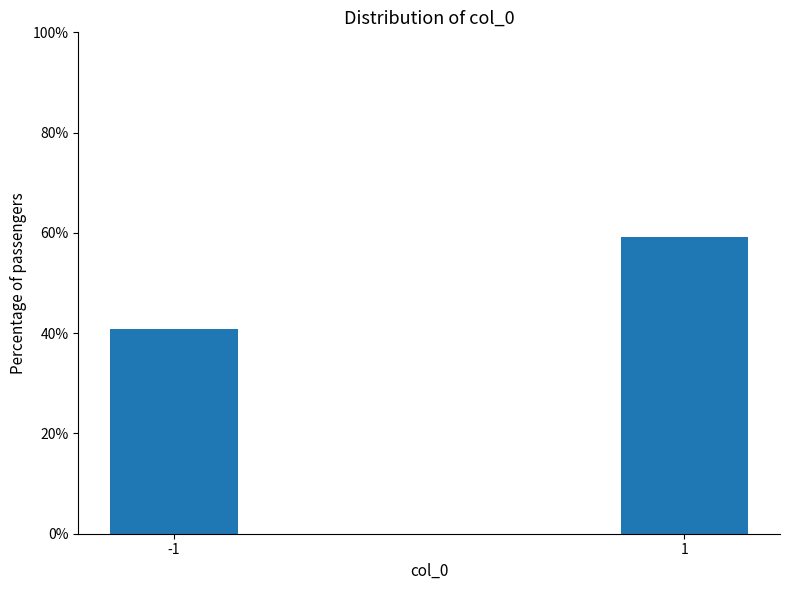

Reading left to right, extract all data points from this chart.

40.8	59.2